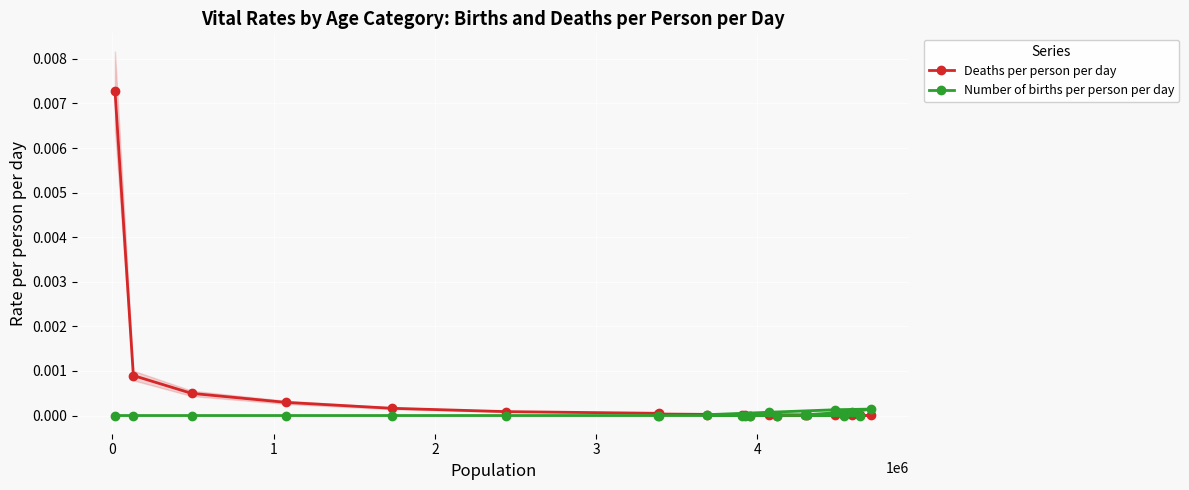

Rank the series by their maximum value, from highest to lowest.

Deaths per person per day, Number of births per person per day